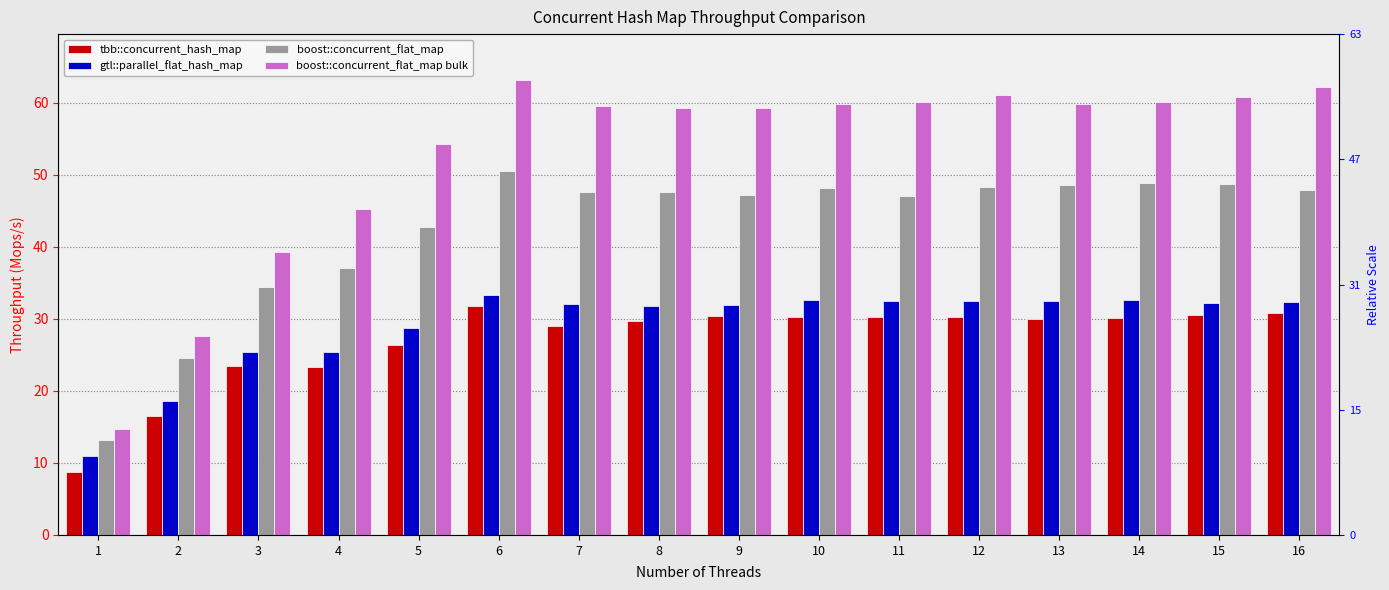

Reading right to left, extract all data points from this chart.

tbb::concurrent_hash_map: 30.8	30.5	30.1	29.9	30.2	30.3	30.3	30.4	29.8	29.1	31.8	26.4	23.4	23.4	16.5	8.8
gtl::parallel_flat_hash_map: 32.3	32.2	32.6	32.4	32.4	32.5	32.7	32.0	31.8	32.1	33.3	28.7	25.3	25.4	18.6	11.0
boost::concurrent_flat_map: 47.9	48.7	48.9	48.6	48.3	47.1	48.1	47.2	47.7	47.6	50.5	42.8	37.1	34.4	24.6	13.2
boost::concurrent_flat_map bulk: 62.2	60.8	60.0	59.9	61.1	60.1	59.8	59.3	59.2	59.6	63.2	54.3	45.2	39.3	27.7	14.7